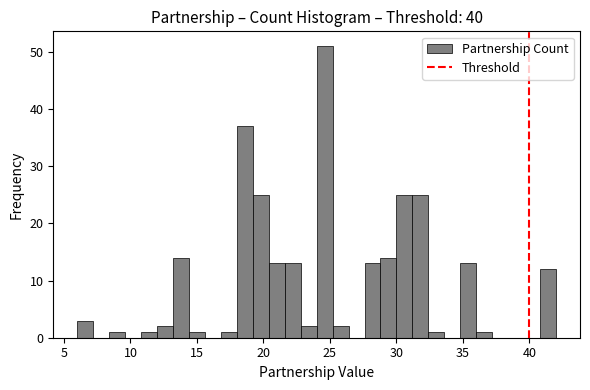

Read against the x-axis, roughly where is the centre of the tallest bar?

24.5